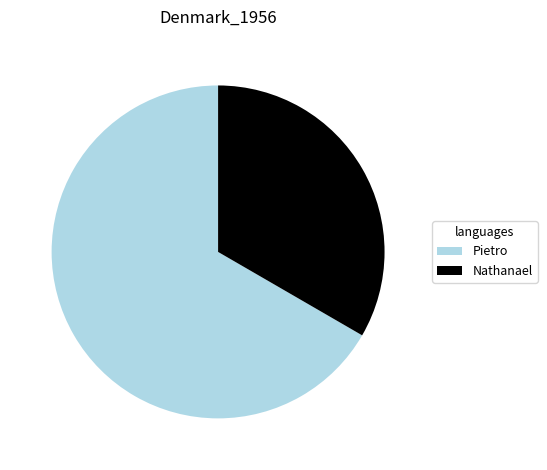

Which category has the biggest portion of the pie?

Pietro